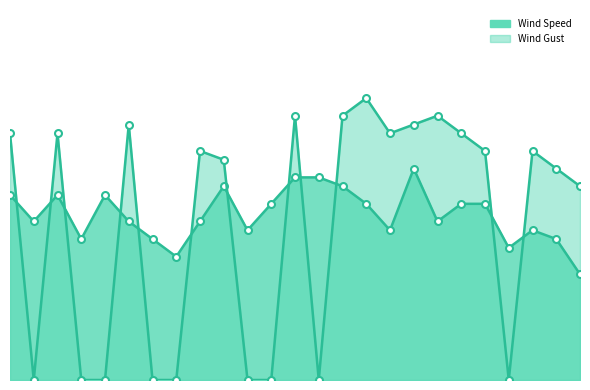

Which category has the lowest value in the Wind Speed series?

24